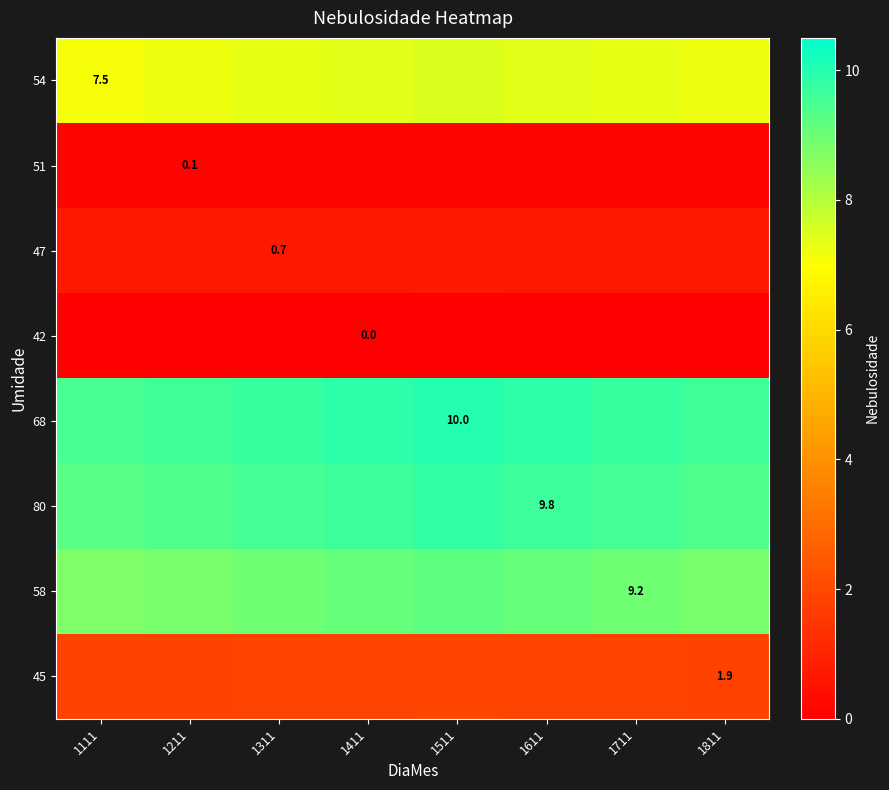

Count the number of data series in this chart.

8